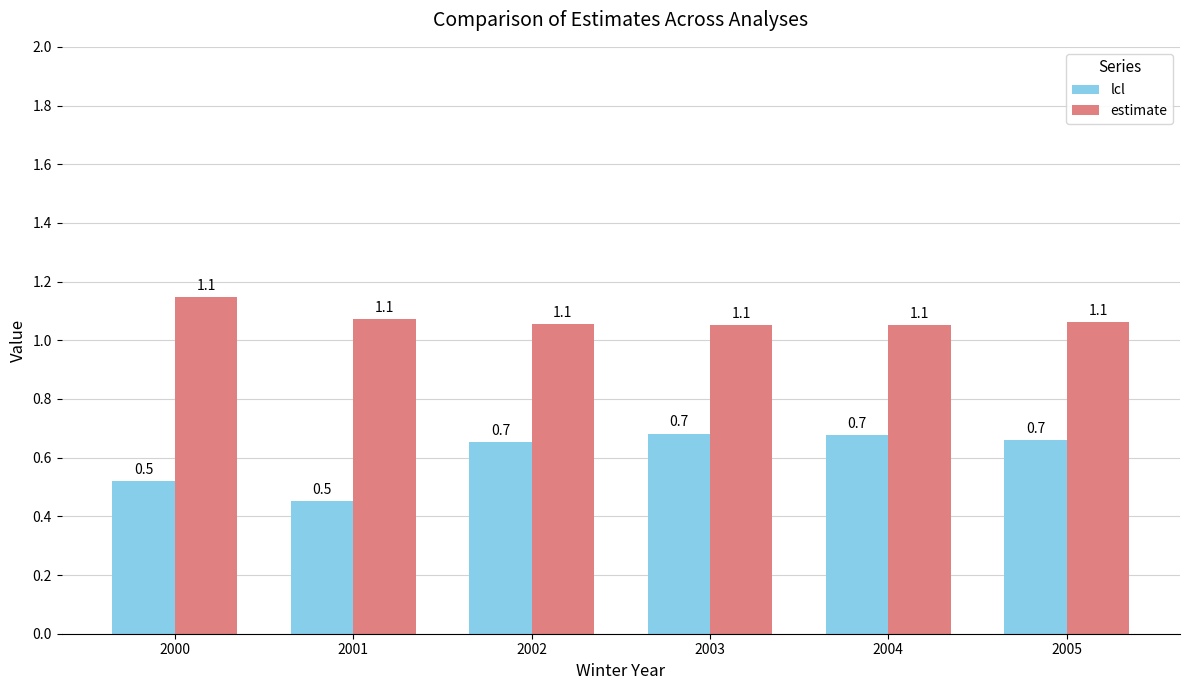

Reading left to right, transcribe all the data shown in this chart.

lcl: 0.5	0.5	0.7	0.7	0.7	0.7
estimate: 1.1	1.1	1.1	1.1	1.1	1.1